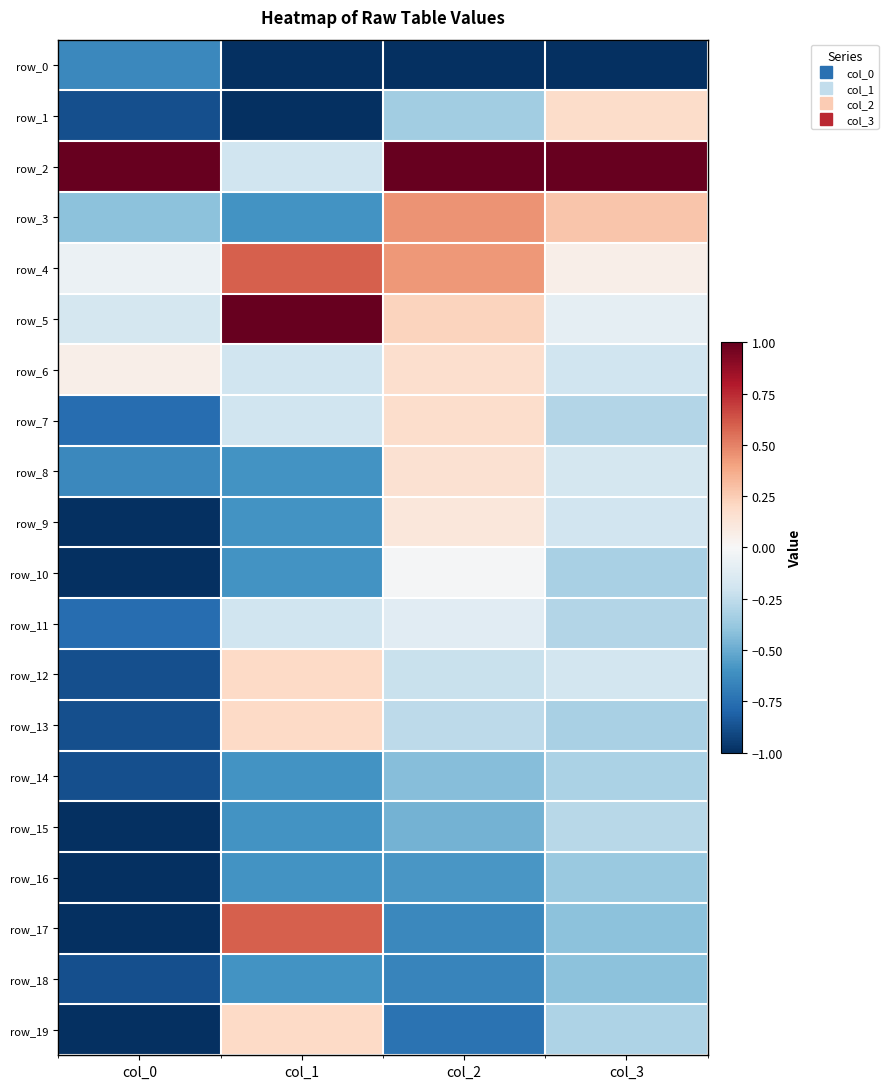

How many row_12 values are between 0 and 1?

1